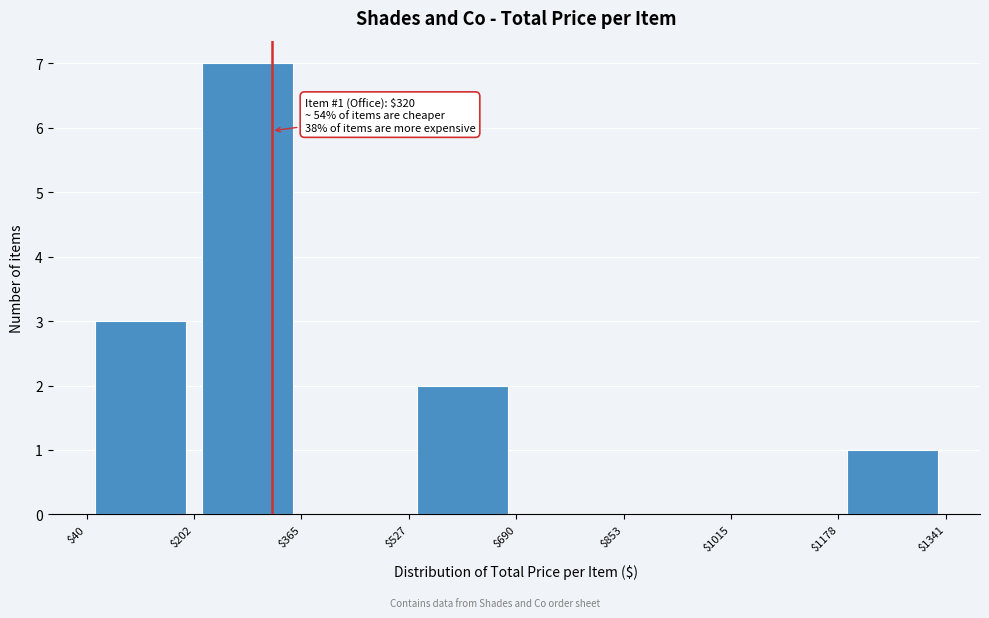

Which range on the x-axis has the tallest bar?

$202 to $365